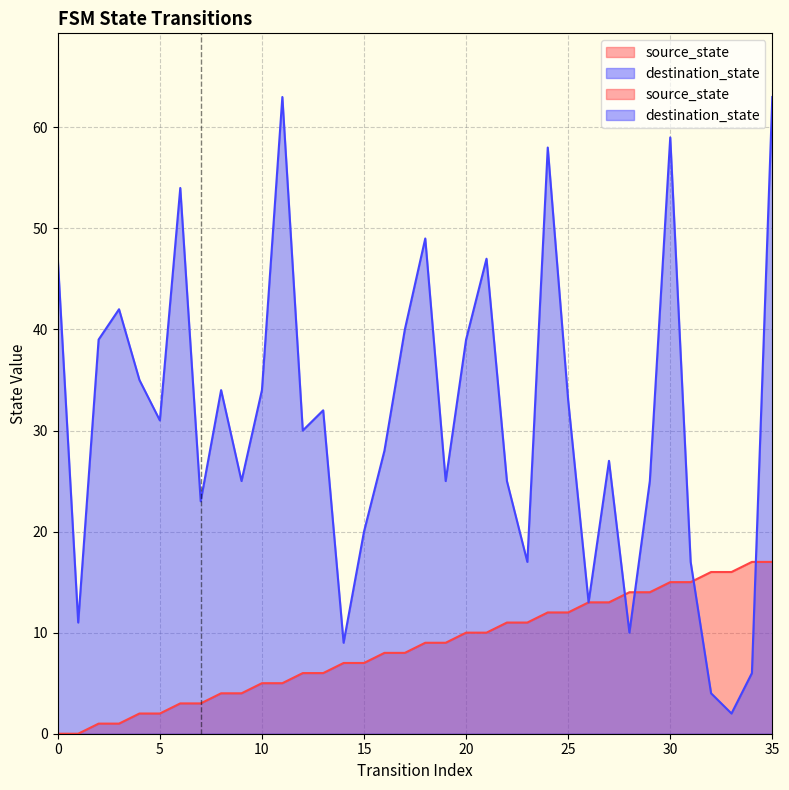

Which series ends up on top after the final intersection of destination_state and source_state?

destination_state